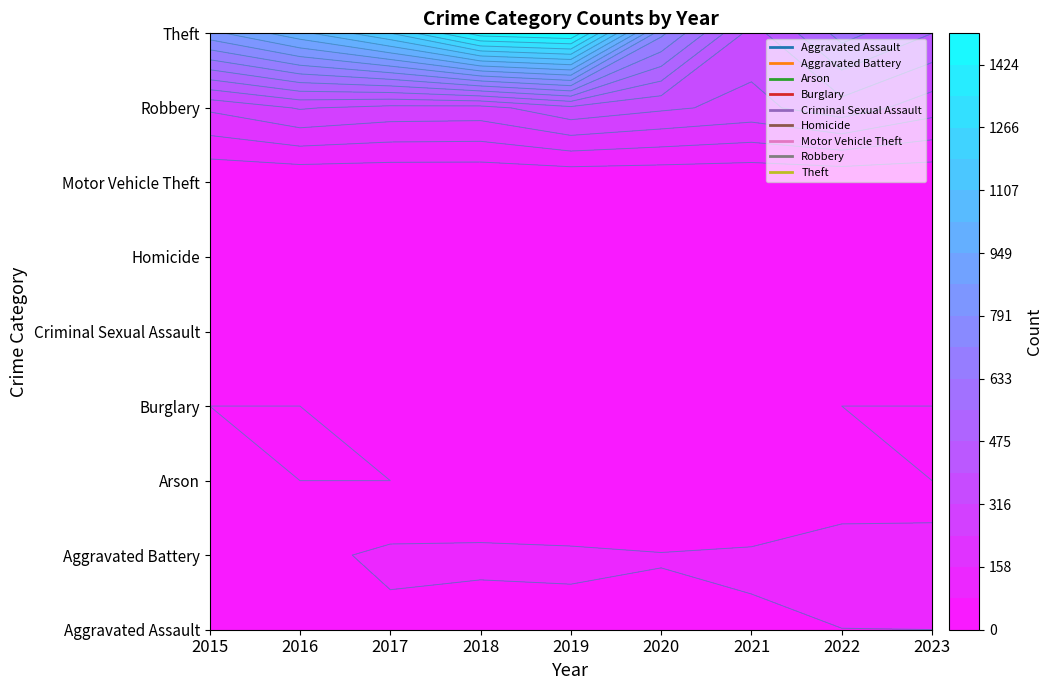

Rank the series at 2021 from highest to lowest value.

Theft, Robbery, Aggravated Battery, Aggravated Assault, Criminal Sexual Assault, Homicide, Arson, Burglary, Motor Vehicle Theft